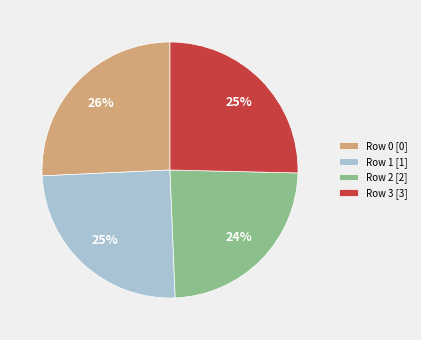

Combined, do Row 2 [2] and Row 1 [1] account for over 50%?

No